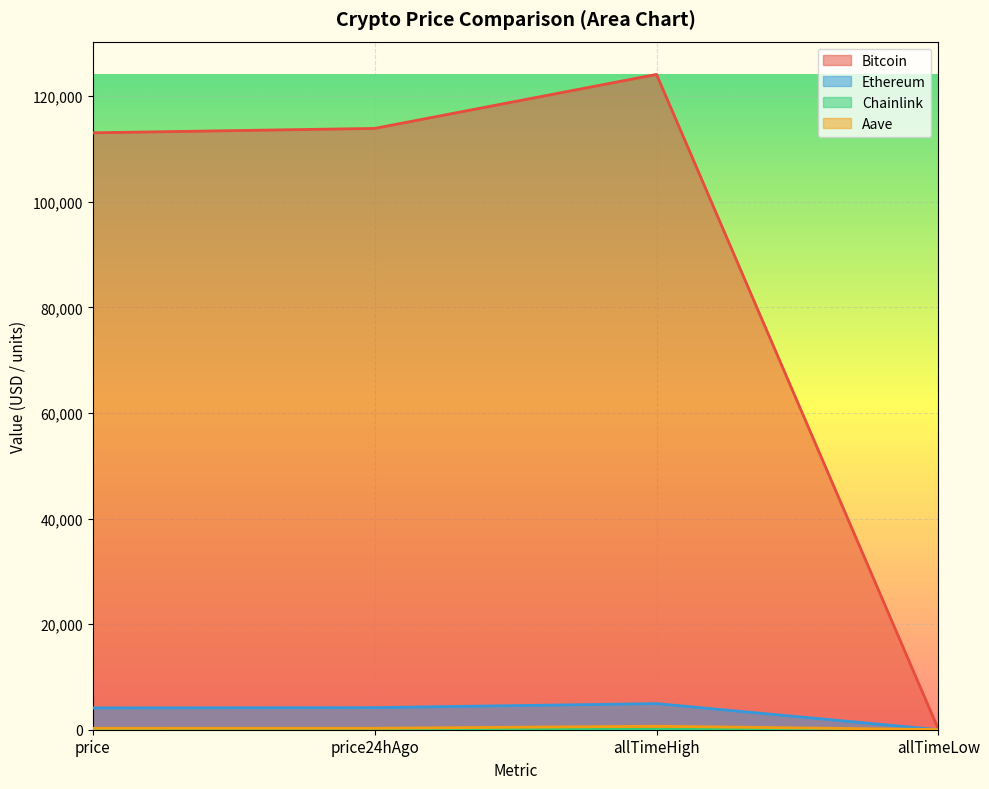

Which series changed the most between price and allTimeLow?

Bitcoin